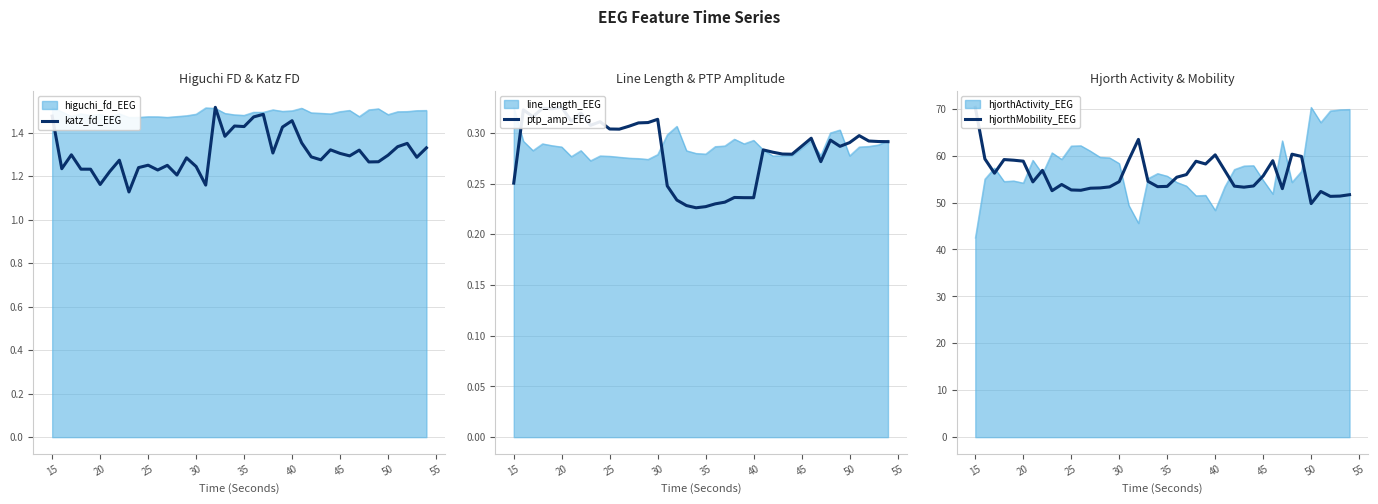

Reading right to left, extract all data points from this chart.

katz_fd_EEG: 1.3	1.3	1.4	1.3	1.3	1.3	1.3	1.3	1.3	1.3	1.3	1.3	1.3	1.4	1.5	1.4	1.3	1.5	1.5	1.4	1.4	1.4	1.5	1.2	1.2	1.3	1.2	1.2	1.2	1.2	1.2	1.1	1.3	1.2	1.2	1.2	1.2	1.3	1.2	1.5
ptp_amp_EEG: 0.3	0.3	0.3	0.3	0.3	0.3	0.3	0.3	0.3	0.3	0.3	0.3	0.3	0.3	0.2	0.2	0.2	0.2	0.2	0.2	0.2	0.2	0.2	0.2	0.3	0.3	0.3	0.3	0.3	0.3	0.3	0.3	0.3	0.3	0.3	0.3	0.3	0.3	0.3	0.3
hjorthMobility_EEG: 51.7	51.4	51.3	52.4	49.8	59.8	60.3	53.0	58.9	55.7	53.5	53.3	53.5	56.8	60.2	58.2	58.8	56.0	55.4	53.5	53.4	54.5	63.5	59.1	54.5	53.3	53.1	53.1	52.6	52.7	53.9	52.5	56.9	54.4	58.8	59.0	59.2	56.3	59.3	70.3